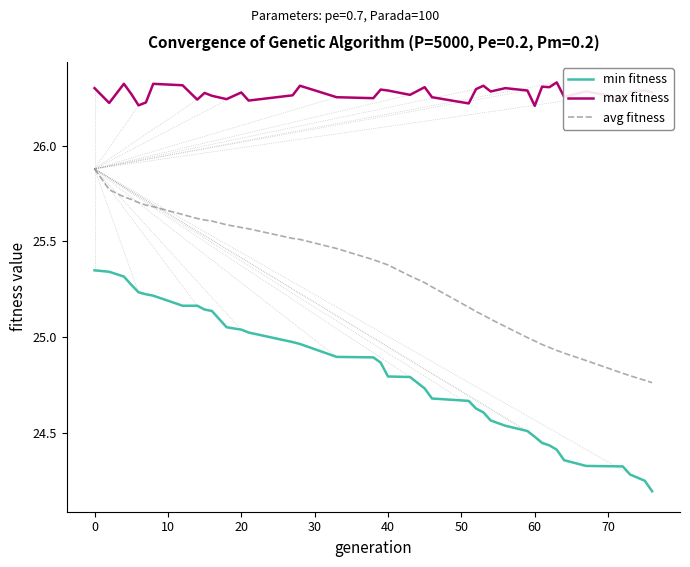

True or false: max fitness and avg fitness intersect in this chart.

False